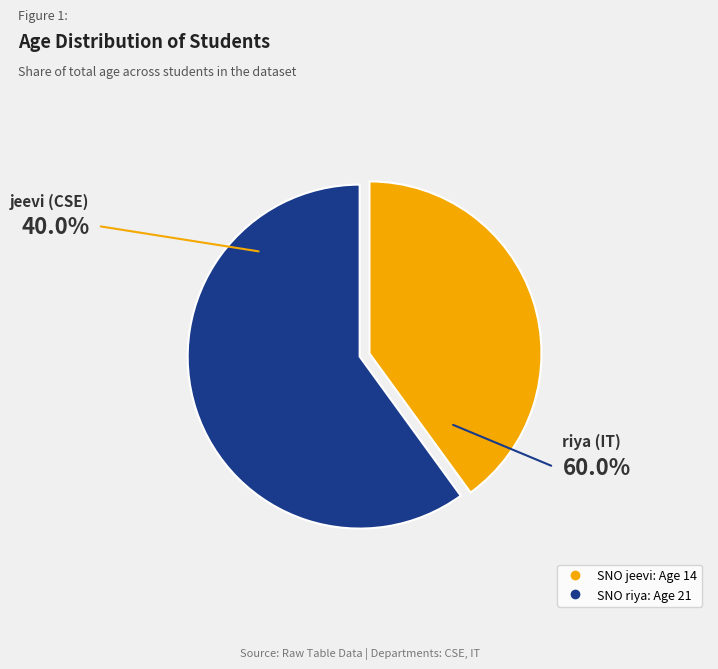

Is the sum of 1 and 2 greater than half?

Yes